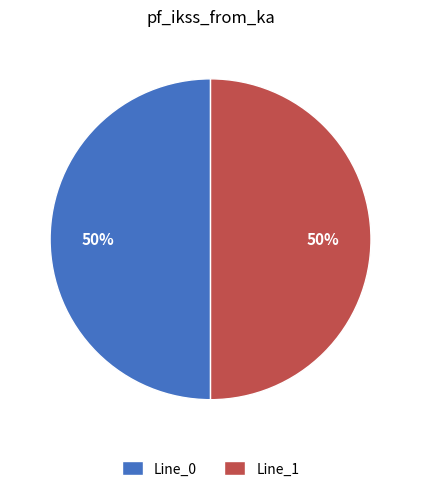

Combined, do Line_1 and Line_0 account for over 50%?

Yes